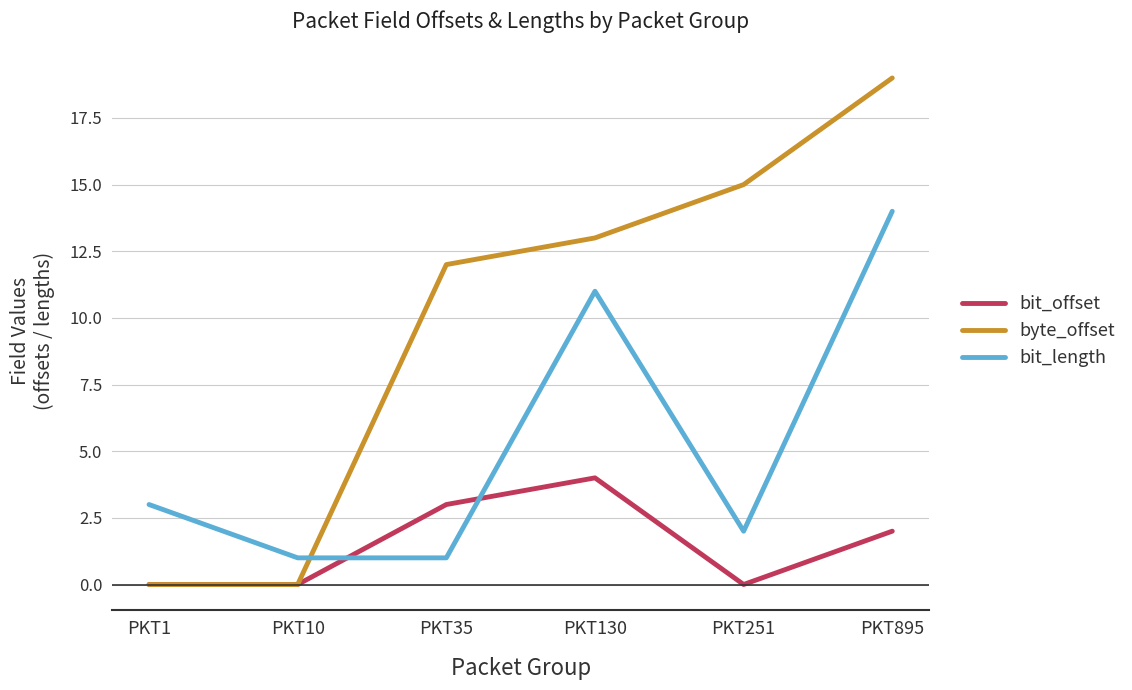

Reading left to right, extract all data points from this chart.

bit_offset: PKT1=0	PKT10=0	PKT35=3	PKT130=4	PKT251=0	PKT895=2
byte_offset: PKT1=0	PKT10=0	PKT35=12	PKT130=13	PKT251=15	PKT895=19
bit_length: PKT1=3	PKT10=1	PKT35=1	PKT130=11	PKT251=2	PKT895=14